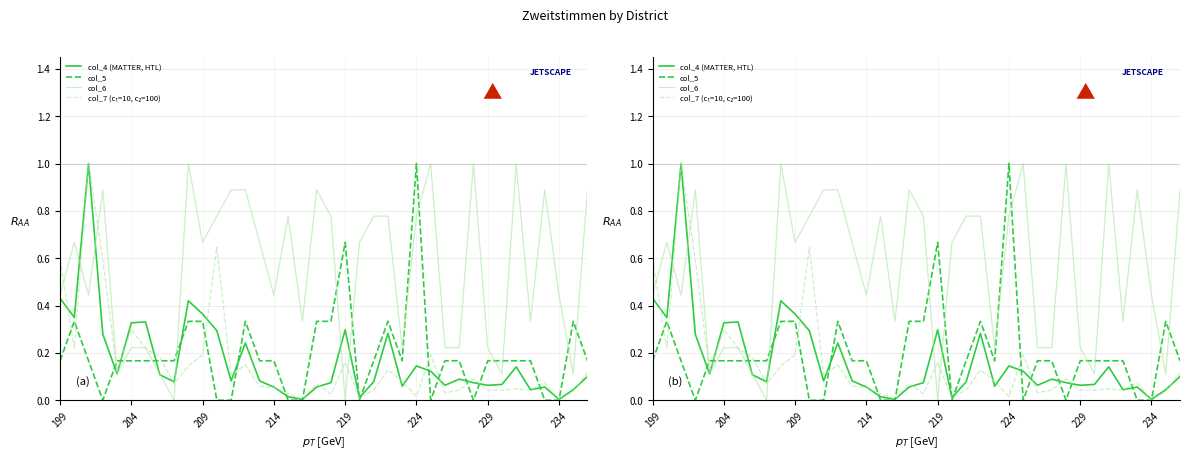

What is the difference between the second highest and minimum values in the col_4 (MATTER, HTL) series?

0.4